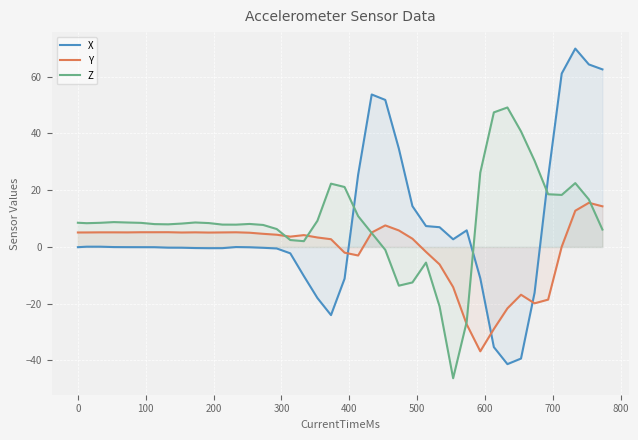

What is the maximum value shown in the chart?

69.9